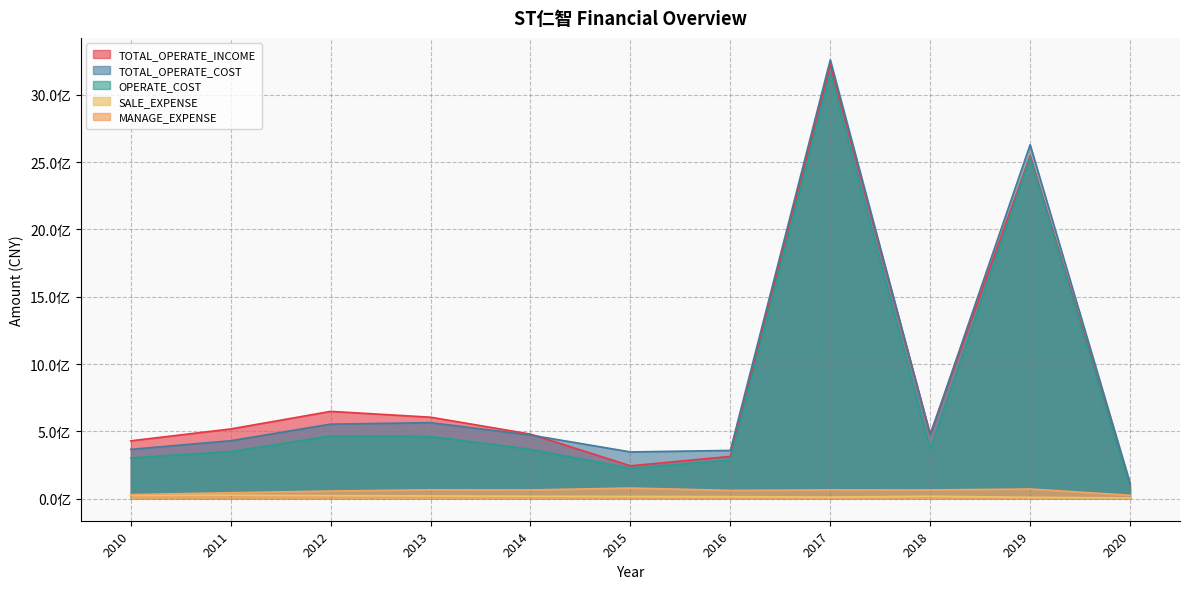

How many data points does each series have?

11